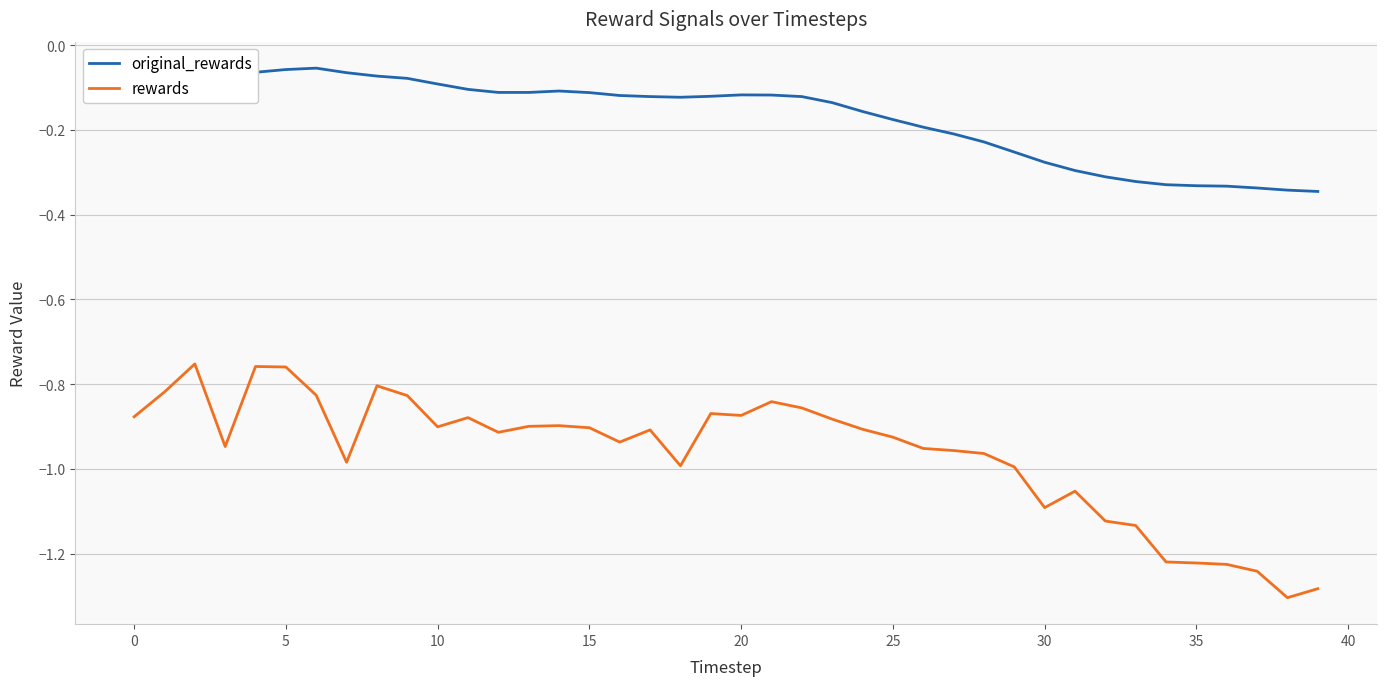

Which series has the largest total across all categories?

original_rewards